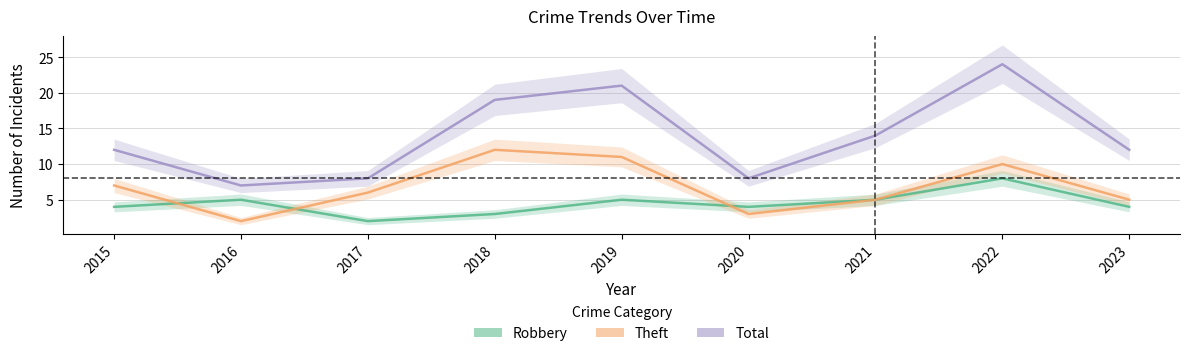

Is the value of Total at 2020 greater than the value of Robbery at 2016?

Yes